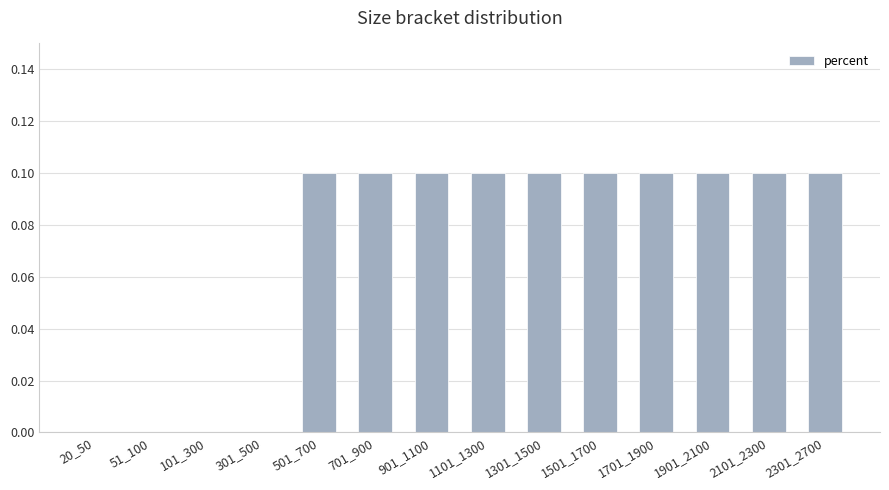

How many categories are shown in the chart?

14